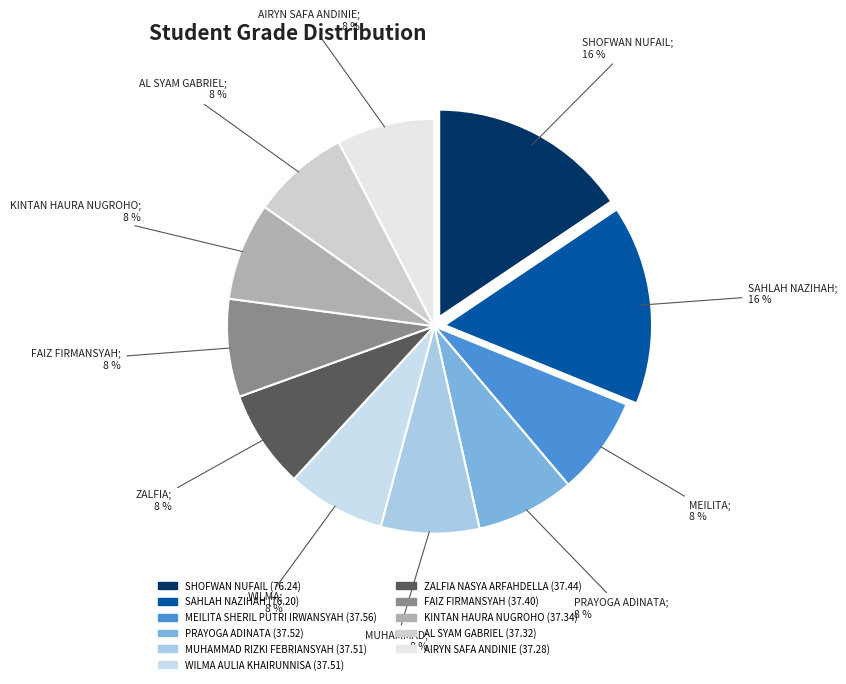

How much of the chart is everything except KINTAN HAURA NUGROHO?

92.4%